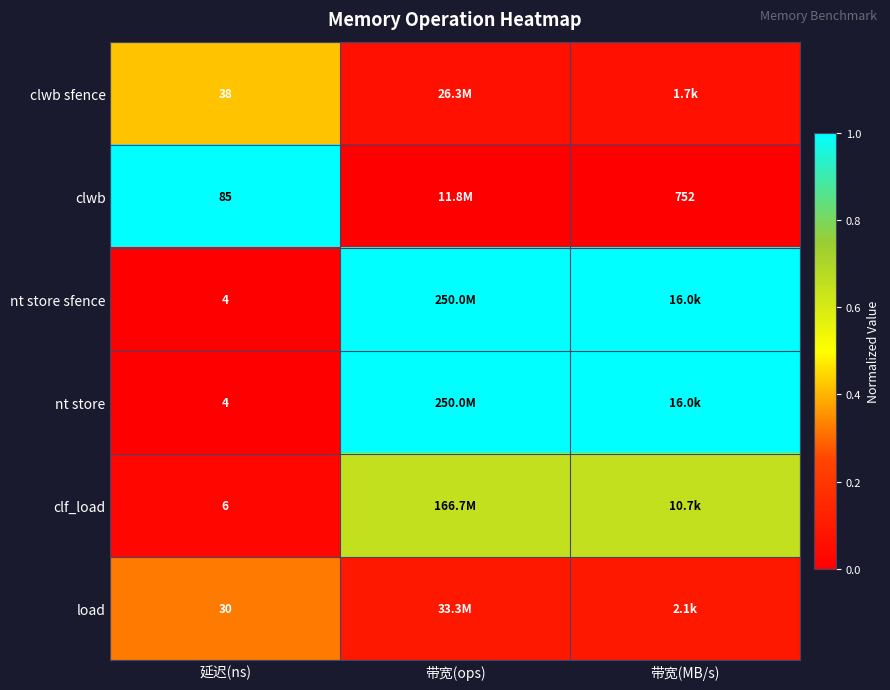

Between 带宽(ops) and 延迟(ns), which is larger?

延迟(ns)